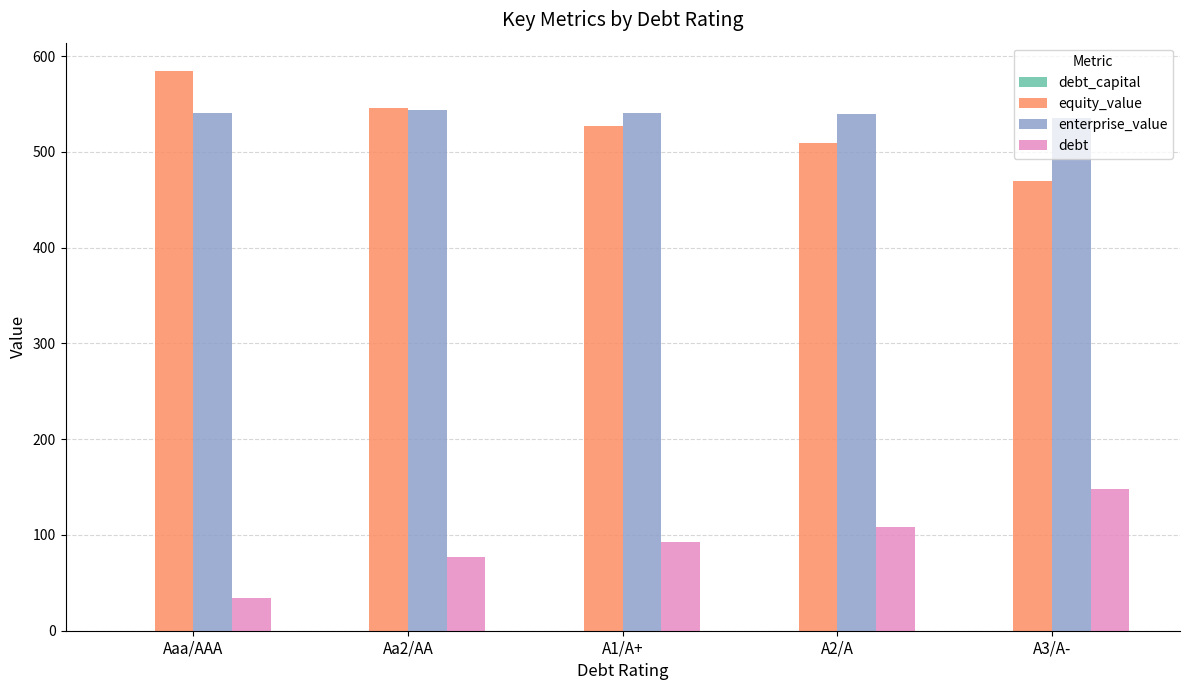

What is the sum of all enterprise_value values?

2699.2